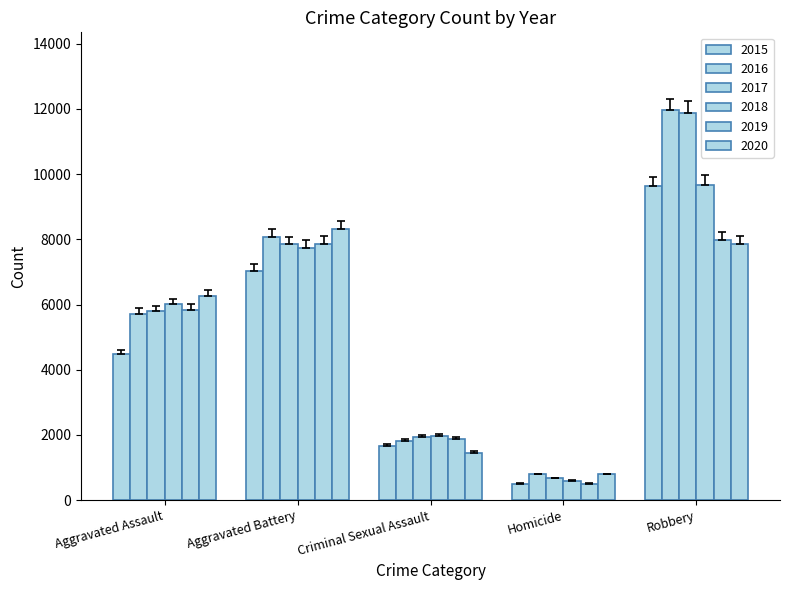

At which label does 2020 first exceed 6263?

Aggravated Battery